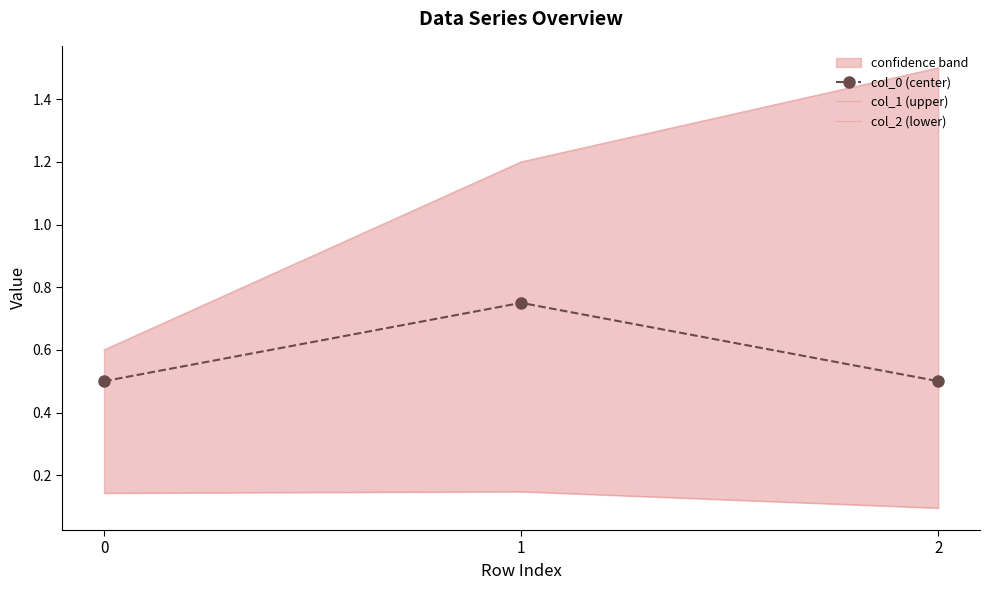

Reading left to right, transcribe all the data shown in this chart.

col_0 (center): 0.5	0.8	0.5
col_1 (upper): 0.6	1.2	1.5
col_2 (lower): 0.1	0.1	0.1